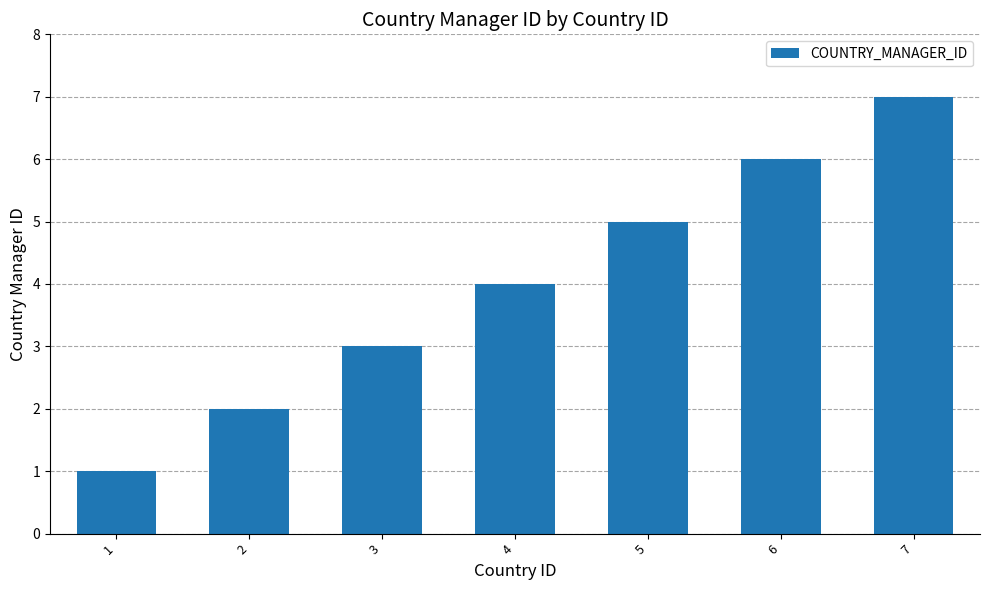

How many data points are less than 4?

3